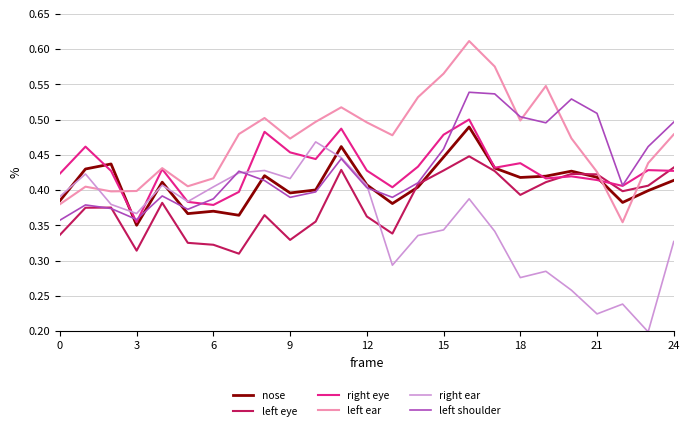

The right eye series shows 0.6 at 18. True or false?

False